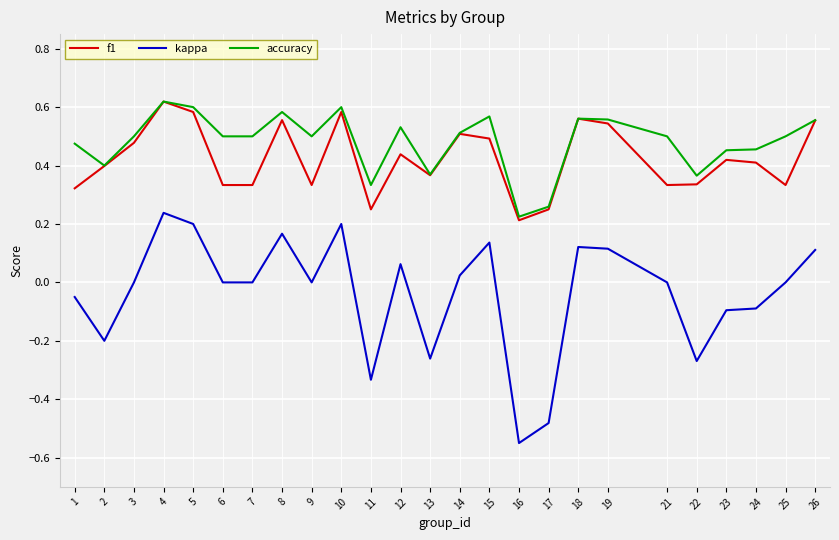

Rank the series at 21 from lowest to highest value.

kappa, f1, accuracy